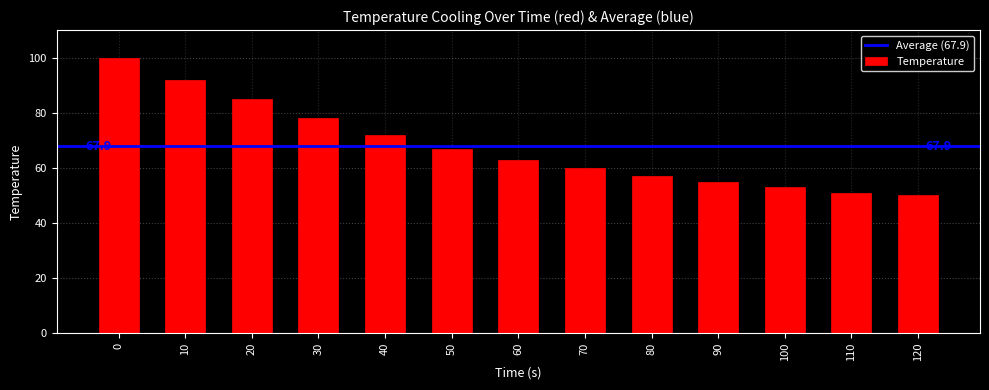

What is the average value?

68